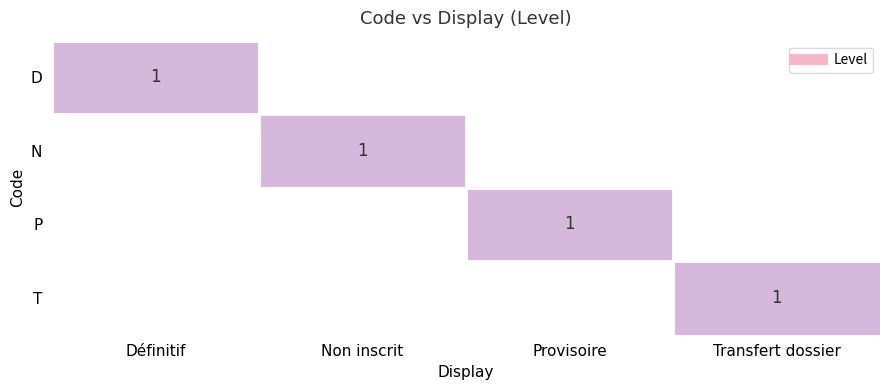

What is the difference between the P values at Transfert dossier and Provisoire?

1